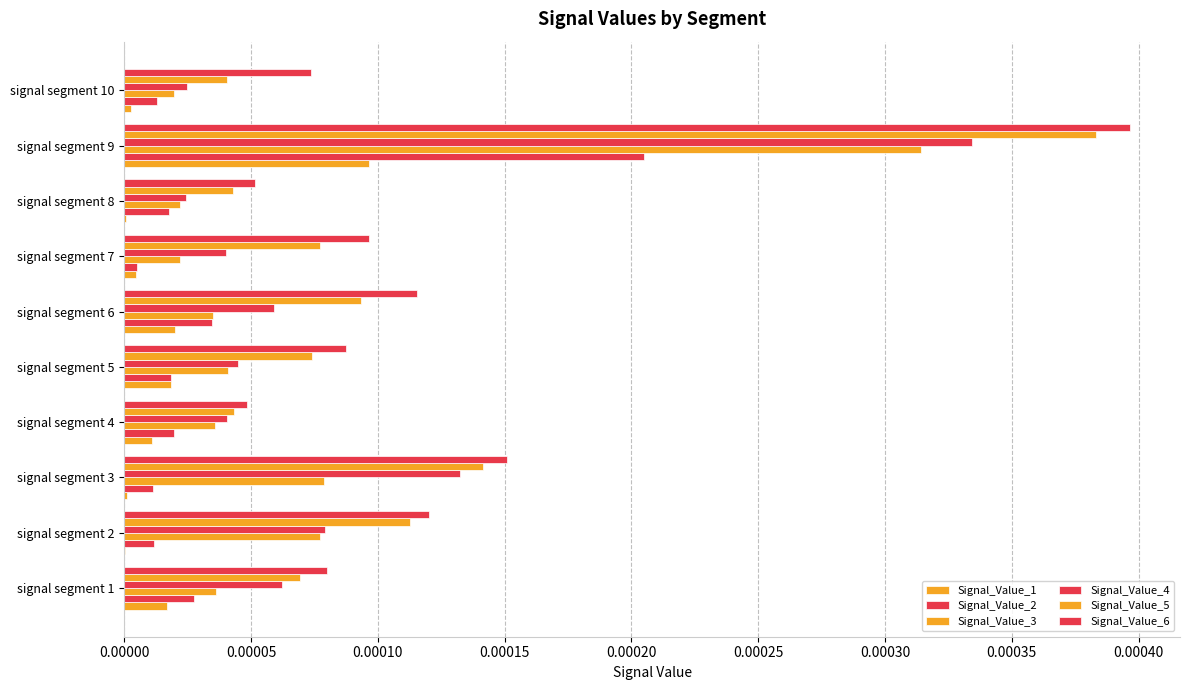

Which series has the widest spread of values?

Signal_Value_6